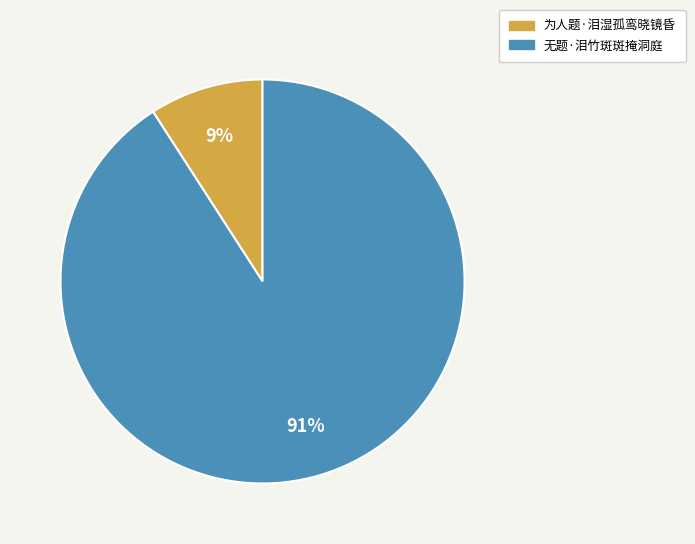

What is the majority slice?

无题·泪竹斑斑掩洞庭